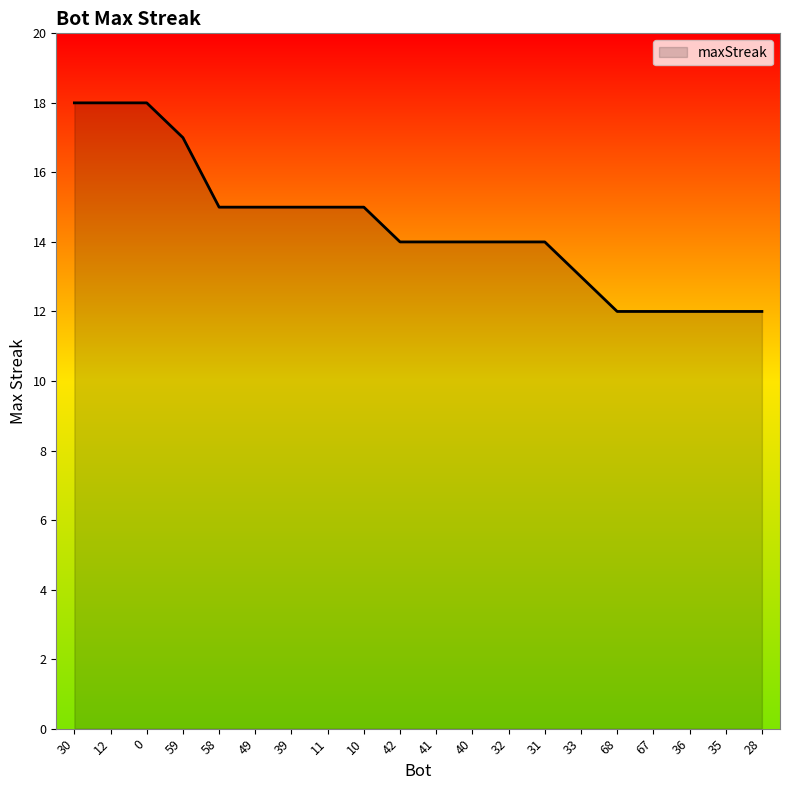

Which has a higher value, 41 or 12?

12